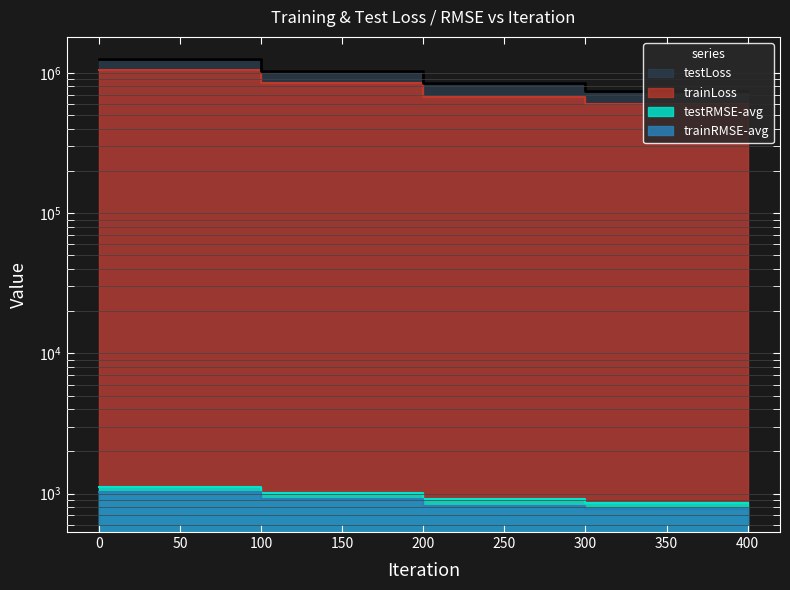

At which label does testRMSE-avg reach its minimum?

300